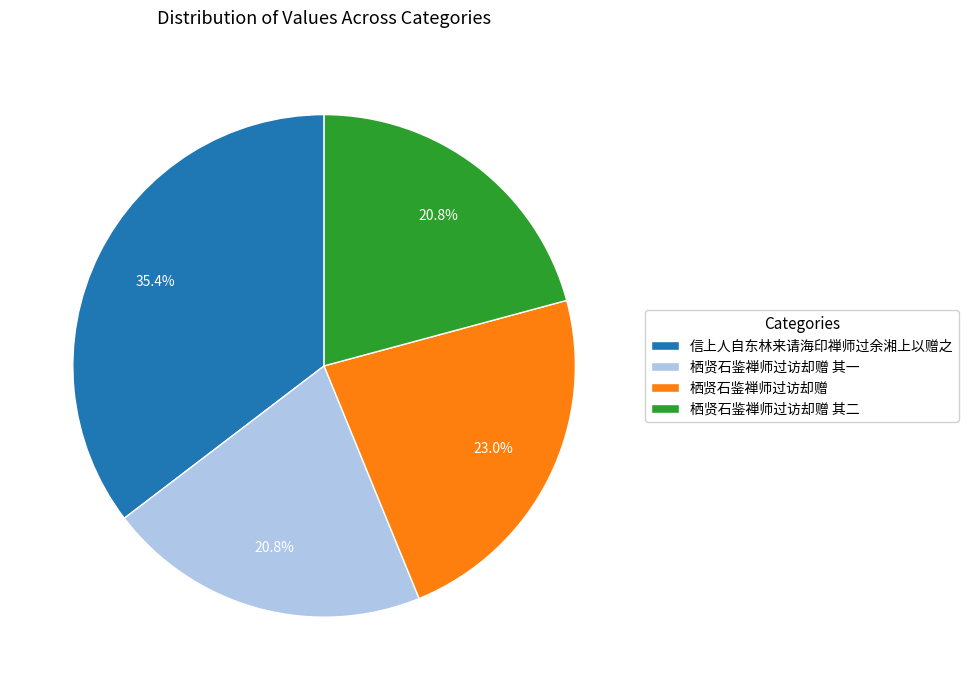

Count the number of slices in the pie.

4